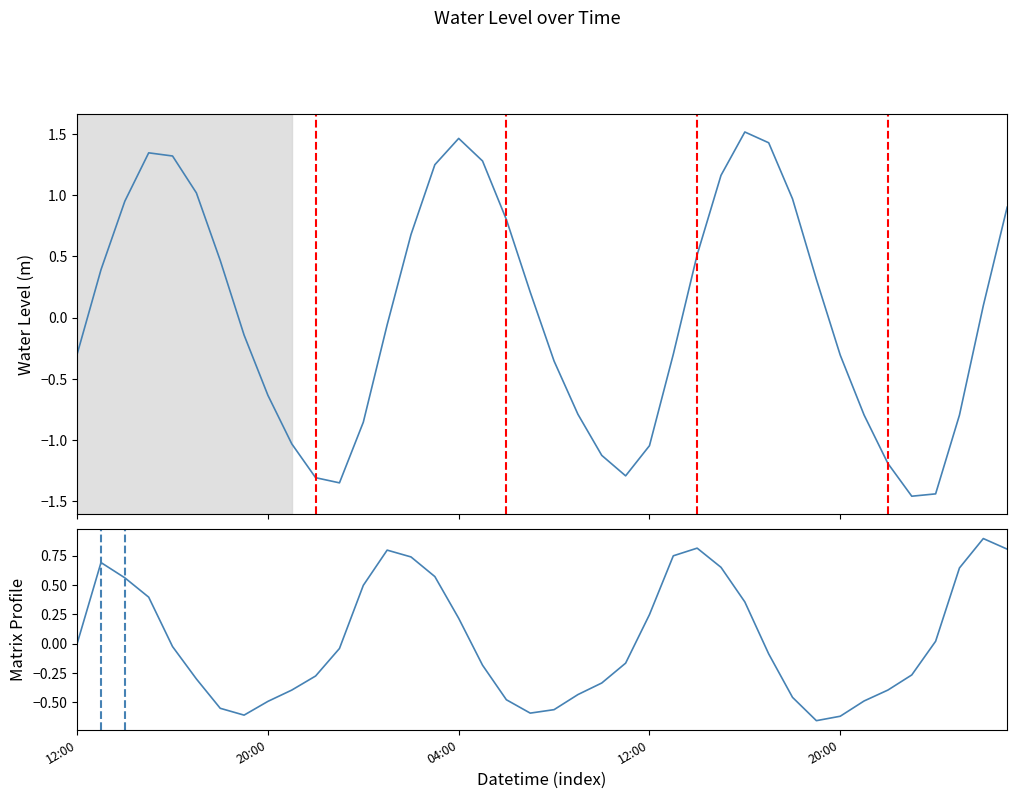

At which label is Matrix Profile closest to 0?

12:00